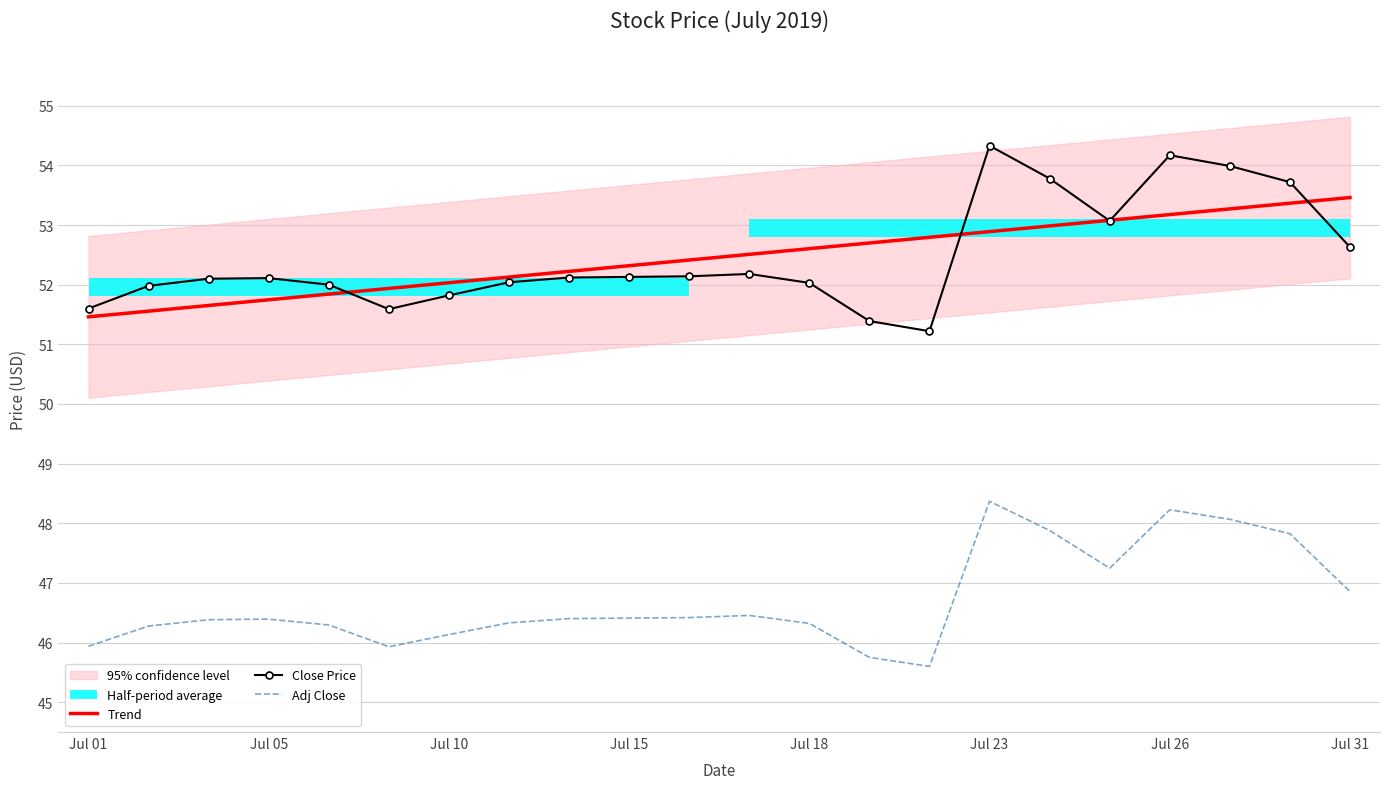

The Close Price series shows 96.1 at 19. True or false?

False